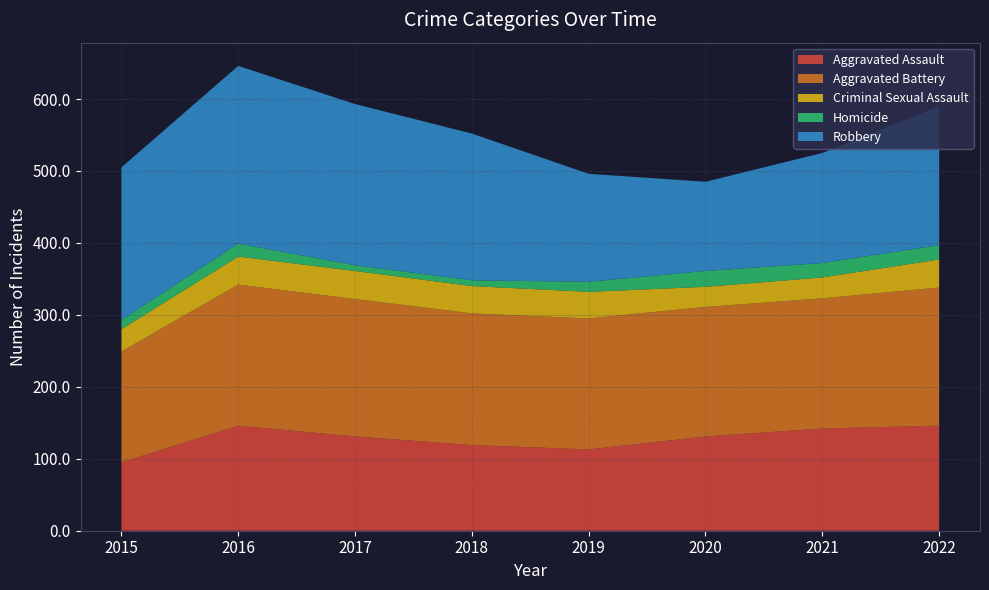

Reading left to right, extract all data points from this chart.

Aggravated Assault: 95	146	131	119	113	131	142	146
Aggravated Battery: 154	196	191	183	182	180	181	192
Criminal Sexual Assault: 31	39	39	38	37	28	29	39
Homicide: 13	18	8	8	14	22	20	20
Robbery: 212	247	224	204	150	124	153	193